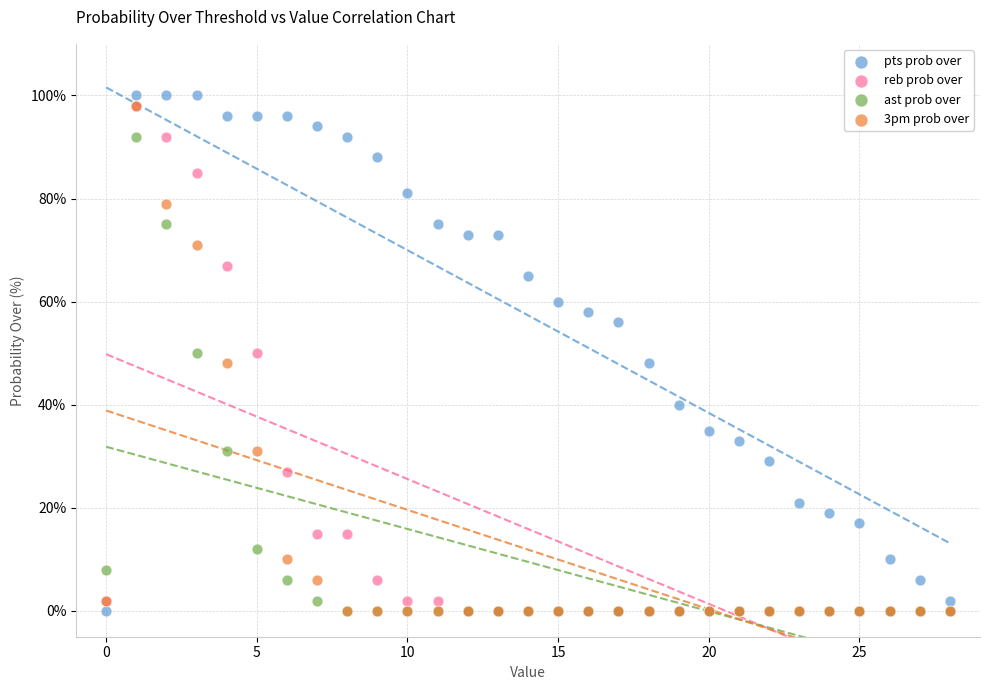

Which series has the widest spread of Y values?

pts prob over